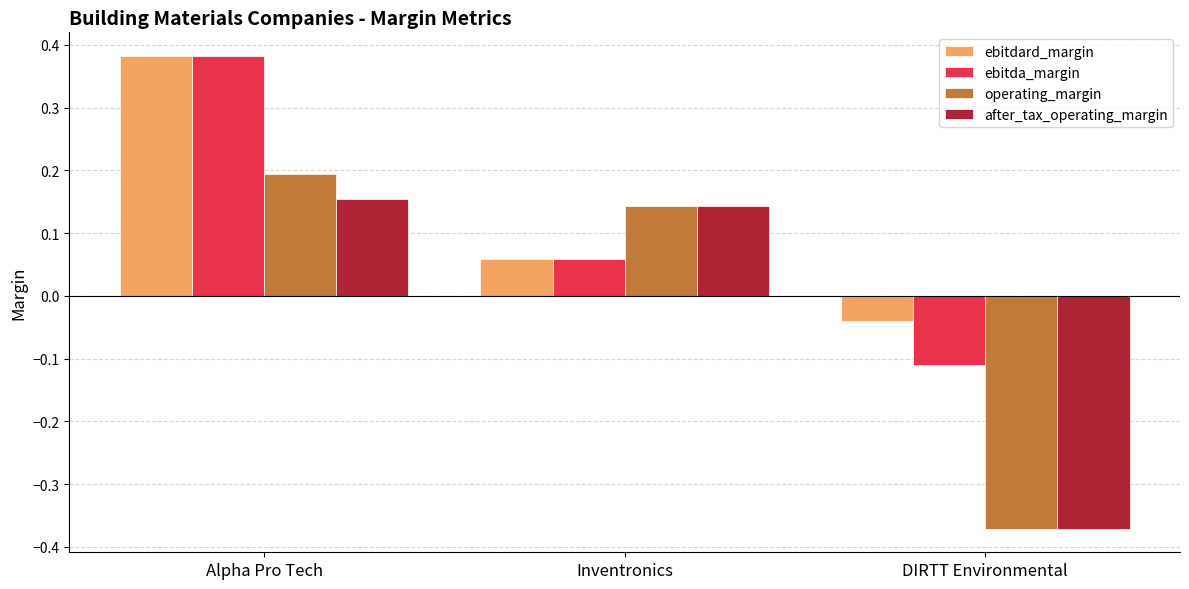

How many series are shown in this chart?

4